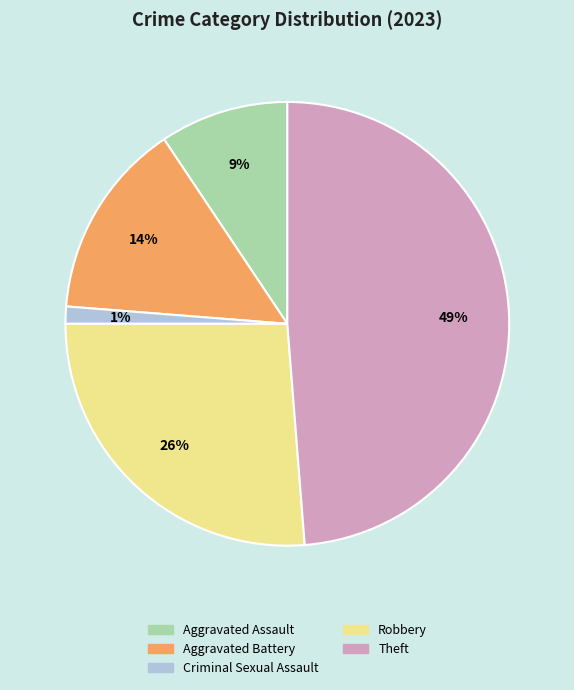

To the nearest percent, what is the average slice percentage?

20%